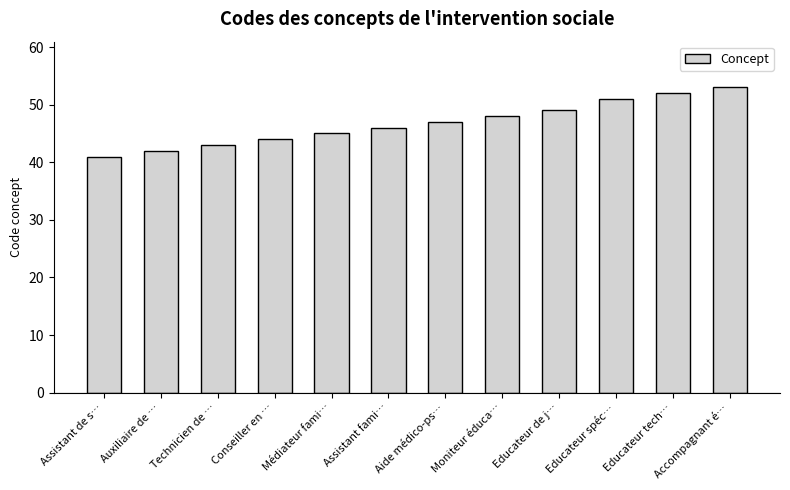

What is the approximate value at Conseiller en …, to the nearest 10?

40